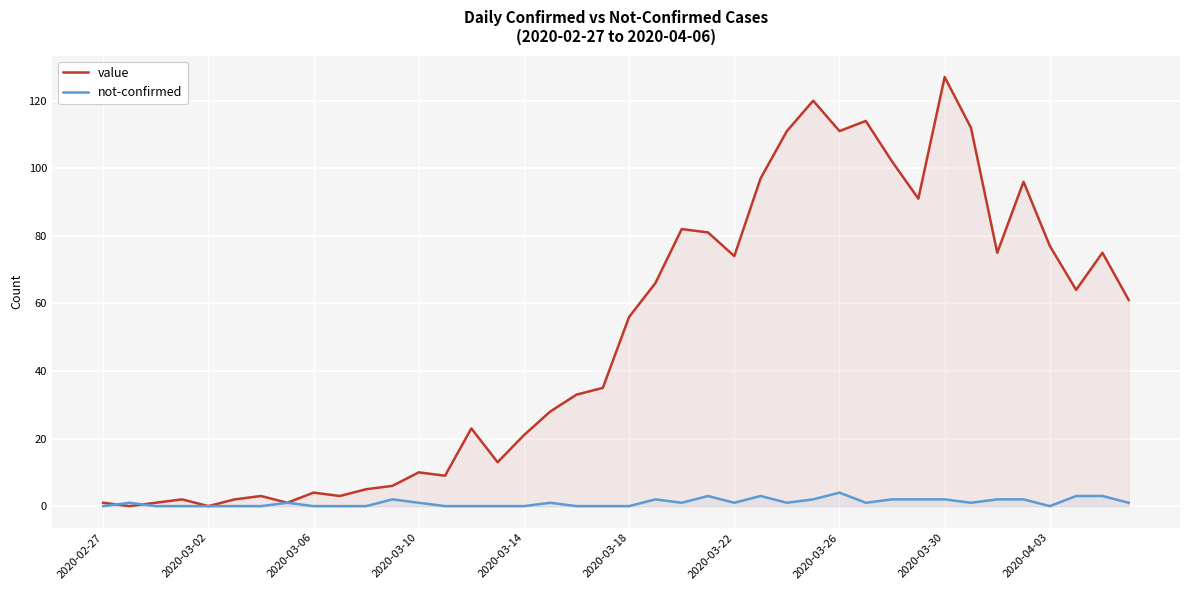

What is the difference between the highest and lowest values at 34?

73